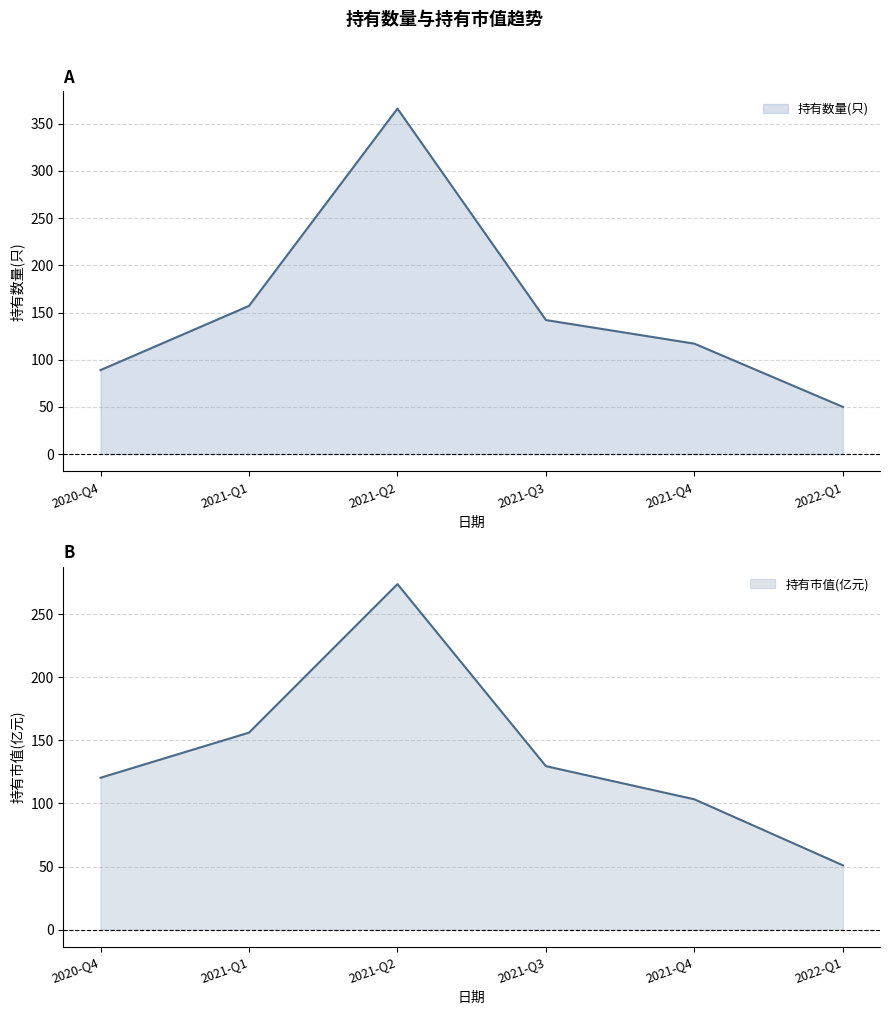

Between 2021-Q3 and 2022-Q1, which series saw the biggest shift?

持有数量(只)